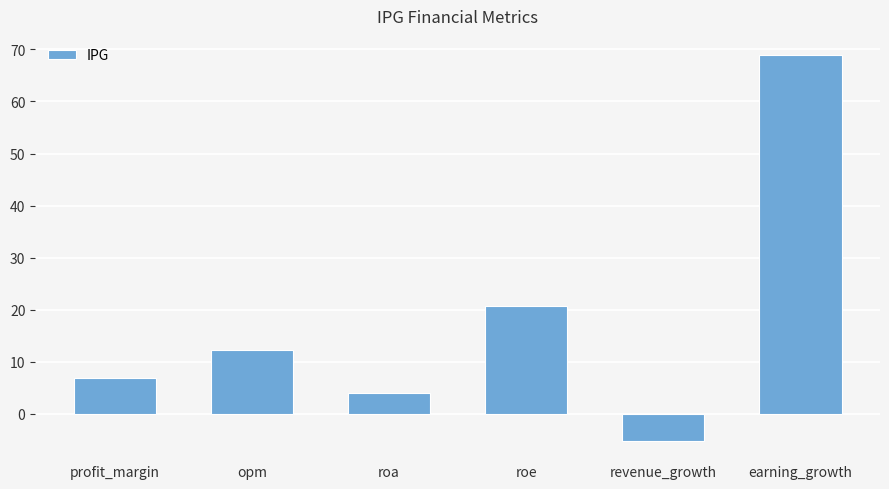

Rank the categories by value from lowest to highest.

revenue_growth, roa, profit_margin, opm, roe, earning_growth